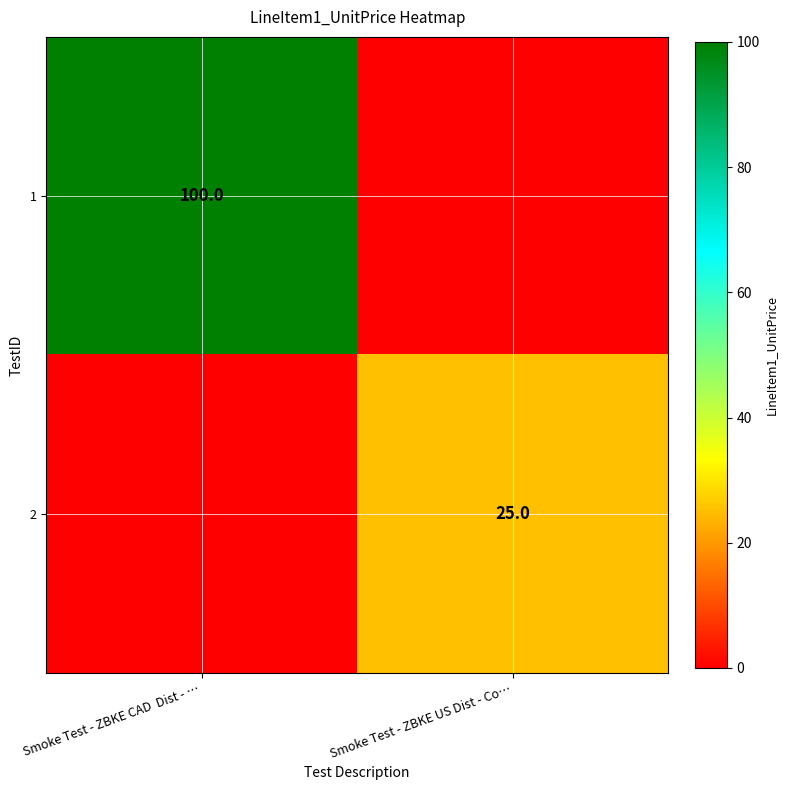

True or false: 1 has a value of 161 at Smoke Test - ZBKE CAD  Dist - ….

False